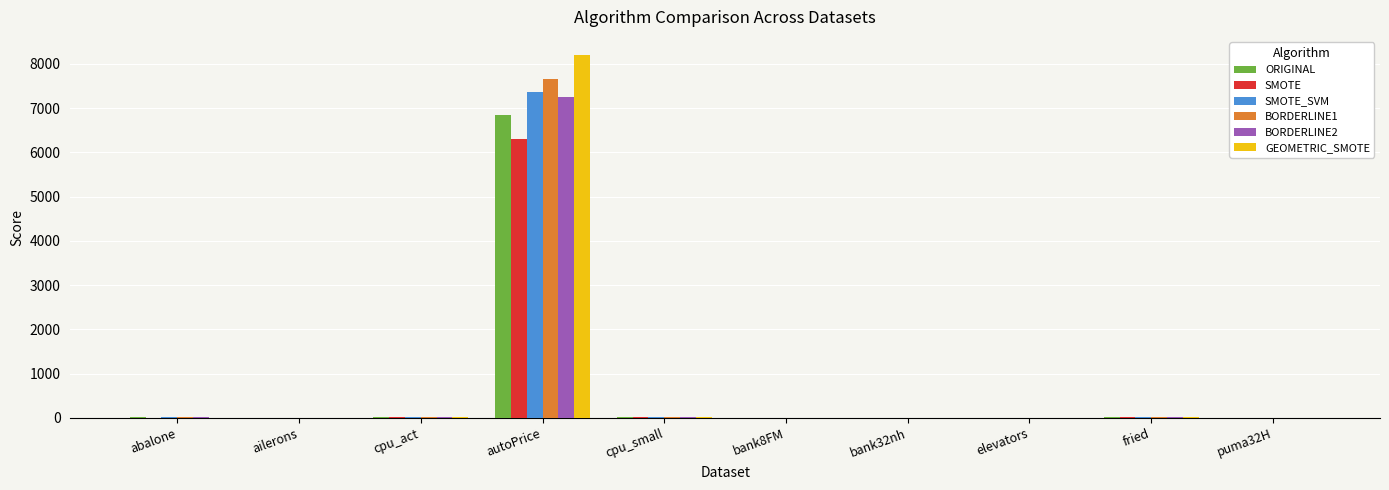

What is the sum of the GEOMETRIC_SMOTE values at puma32H and cpu_small?

23.0